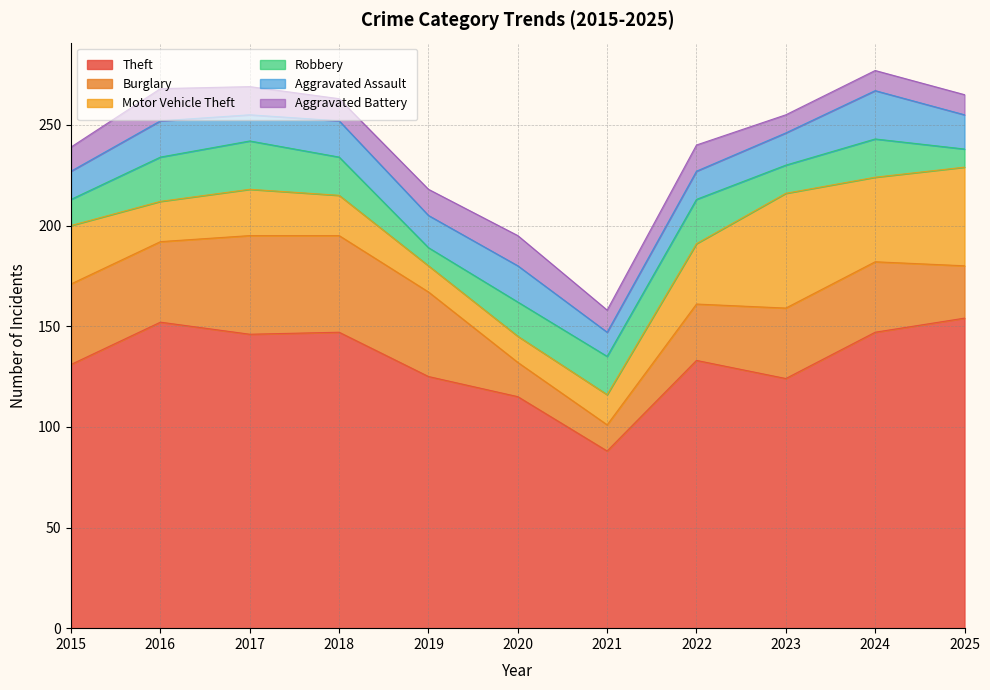

Rank the series by their maximum value, from lowest to highest.

Aggravated Battery, Robbery, Aggravated Assault, Burglary, Motor Vehicle Theft, Theft